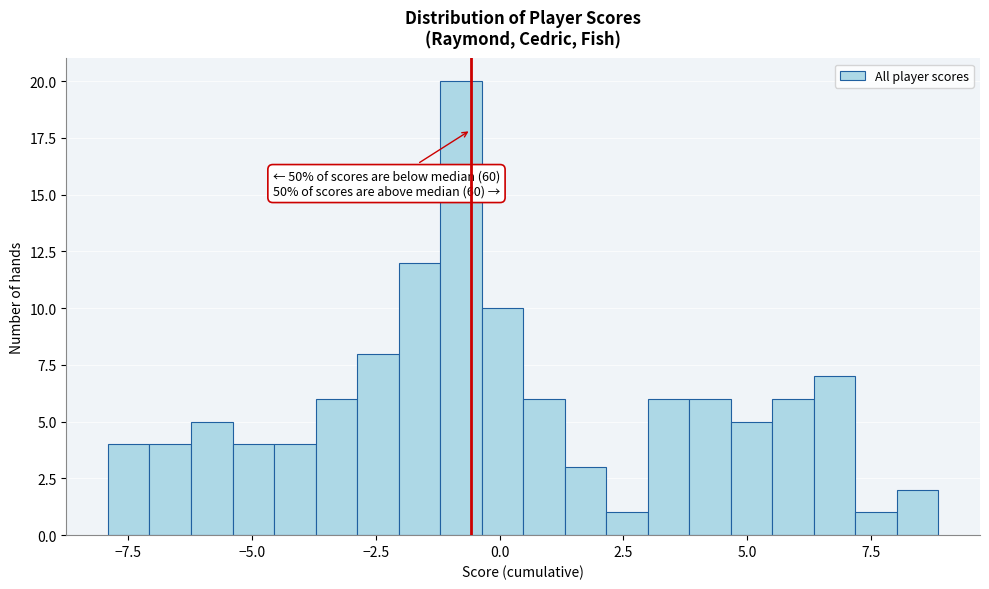

Read against the x-axis, roughly where is the centre of the tallest bar?

-1.0